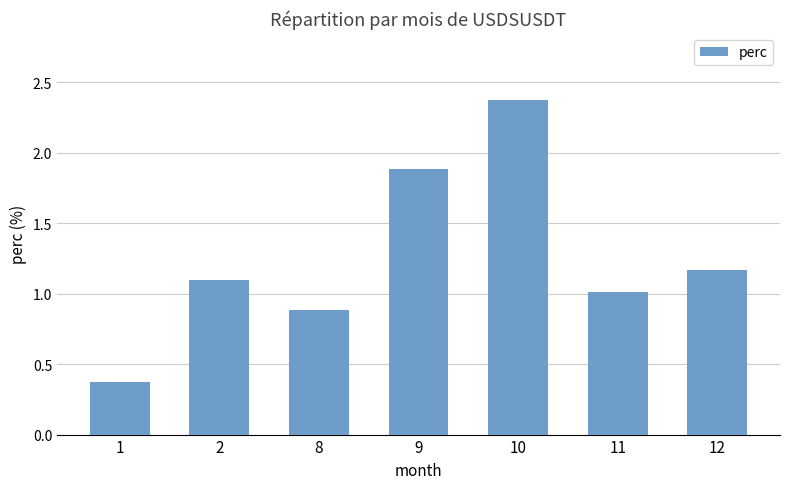

What is the approximate value at 2?

1.1